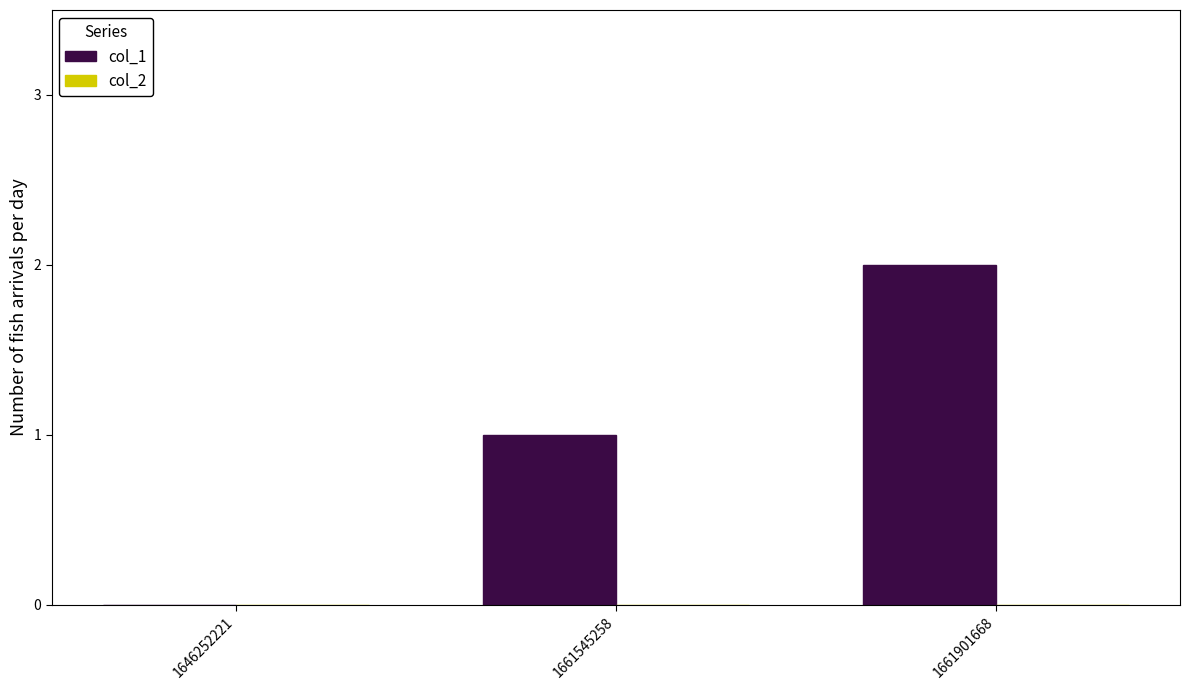

At which category does the chart reach its peak across all series?

1661901668